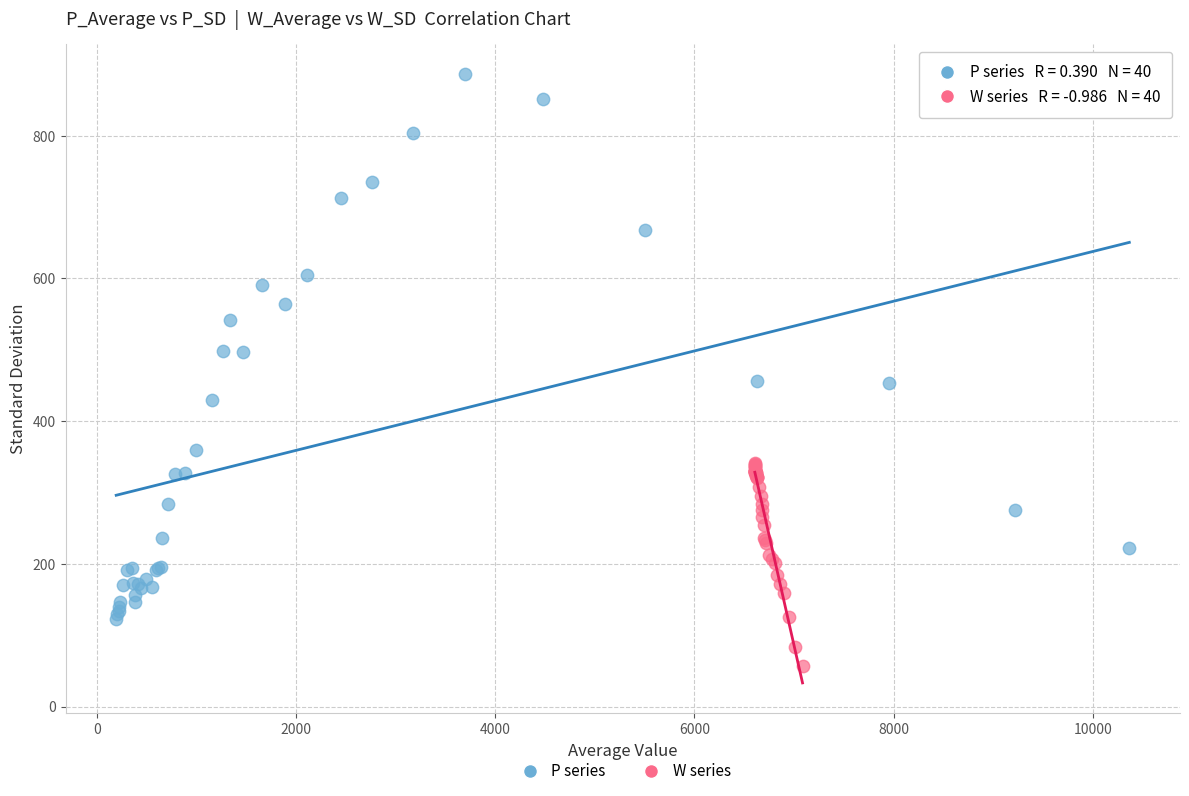

Which series has the largest Y range (max minus min)?

P series